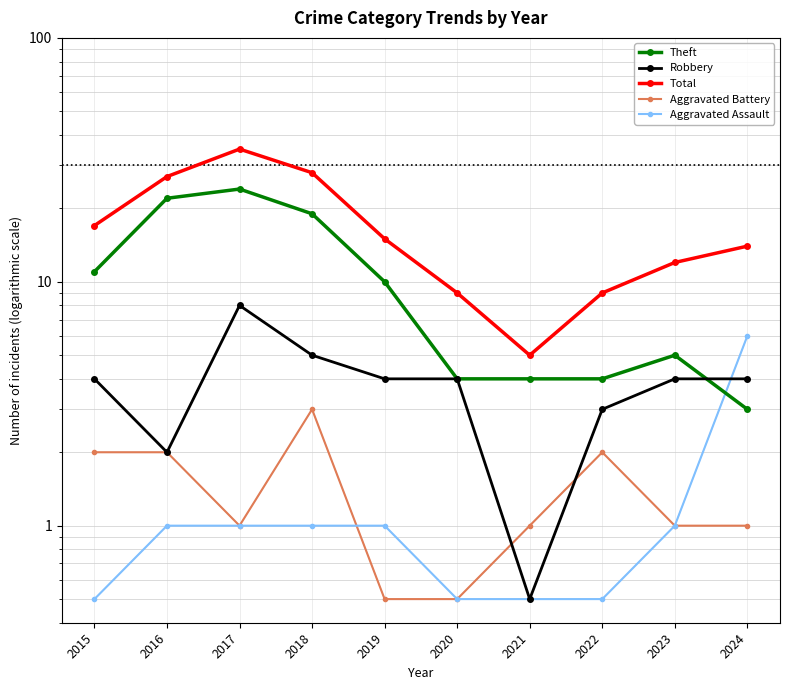

Is it true that Theft equals 1.1 at 2024?

False